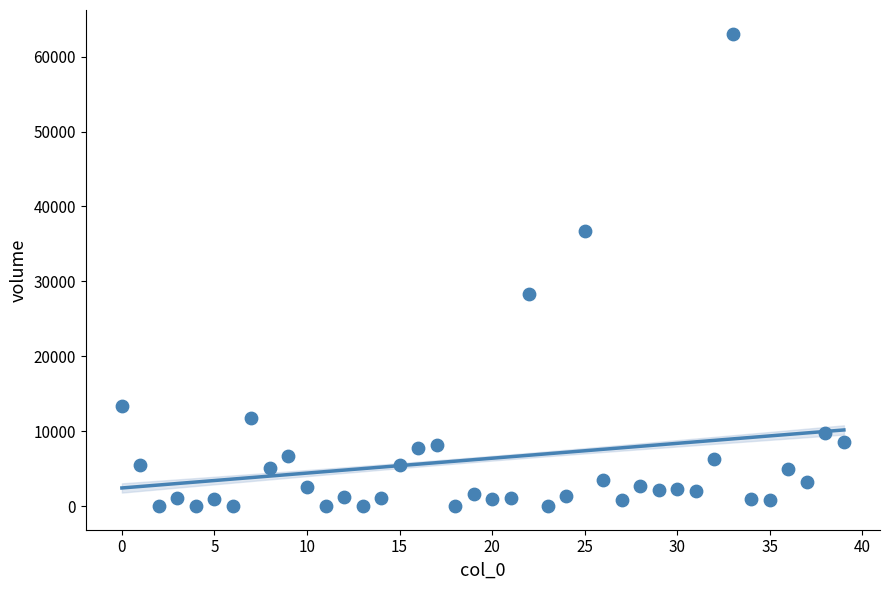

What is the range of Y values (max minus min)?

63060.5